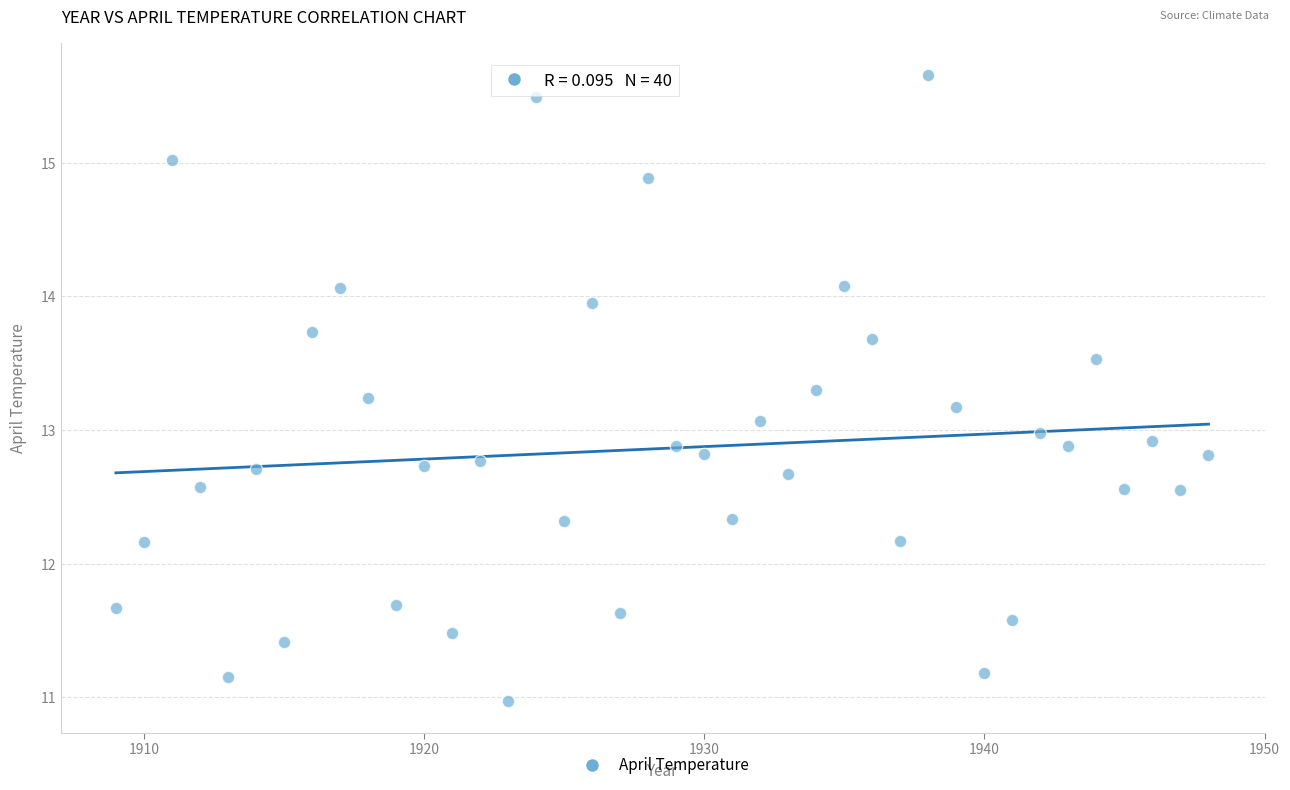

What is the range of X values (max minus min)?

39.0